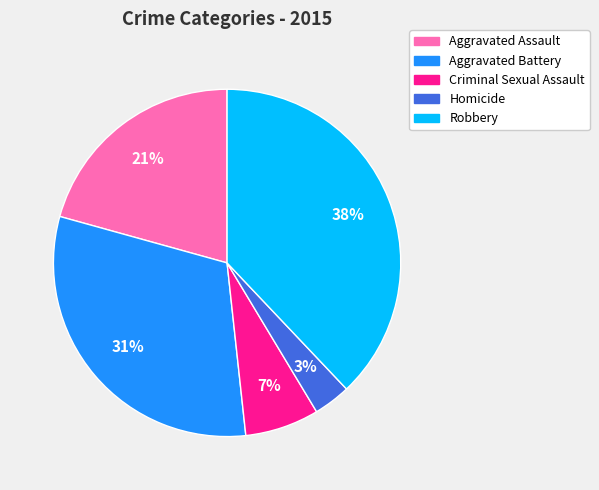

To the nearest percent, what portion does Criminal Sexual Assault represent?

7%